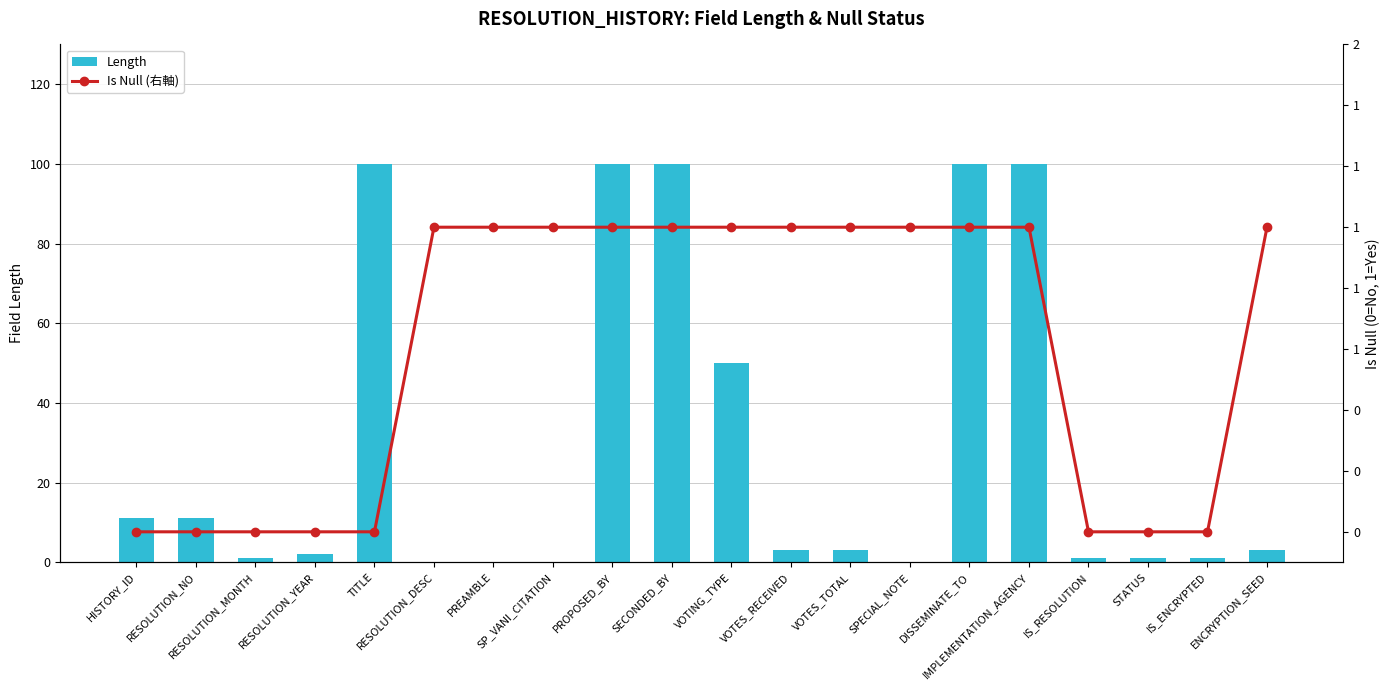

Reading left to right, list all the values displayed in this chart.

Length: HISTORY_ID=11	RESOLUTION_NO=11	RESOLUTION_MONTH=1	RESOLUTION_YEAR=2	TITLE=100	RESOLUTION_DESC=0	PREAMBLE=0	SP_VANI_CITATION=0	PROPOSED_BY=100	SECONDED_BY=100	VOTING_TYPE=50	VOTES_RECEIVED=3	VOTES_TOTAL=3	SPECIAL_NOTE=0	DISSEMINATE_TO=100	IMPLEMENTATION_AGENCY=100	IS_RESOLUTION=1	STATUS=1	IS_ENCRYPTED=1	ENCRYPTION_SEED=3
Is Null (右軸): HISTORY_ID=0	RESOLUTION_NO=0	RESOLUTION_MONTH=0	RESOLUTION_YEAR=0	TITLE=0	RESOLUTION_DESC=1	PREAMBLE=1	SP_VANI_CITATION=1	PROPOSED_BY=1	SECONDED_BY=1	VOTING_TYPE=1	VOTES_RECEIVED=1	VOTES_TOTAL=1	SPECIAL_NOTE=1	DISSEMINATE_TO=1	IMPLEMENTATION_AGENCY=1	IS_RESOLUTION=0	STATUS=0	IS_ENCRYPTED=0	ENCRYPTION_SEED=1